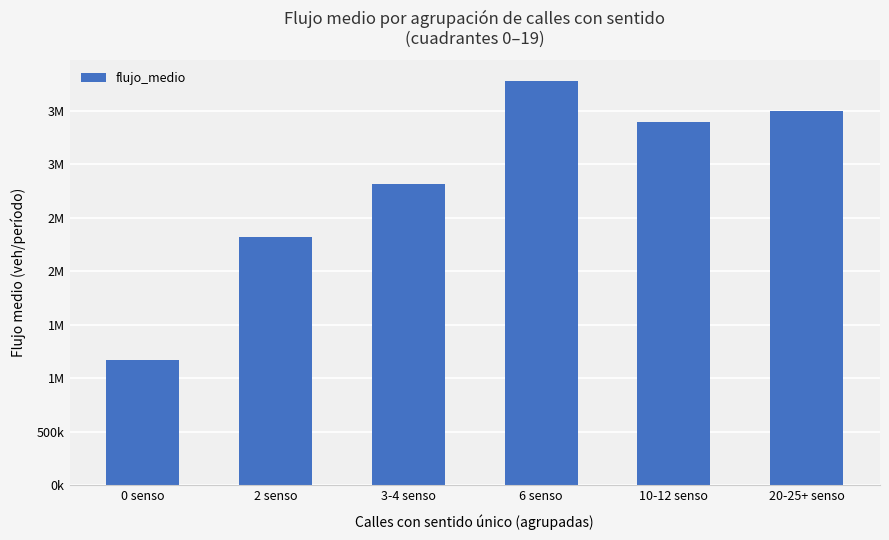

Which category has the lowest value across all series?

0 senso